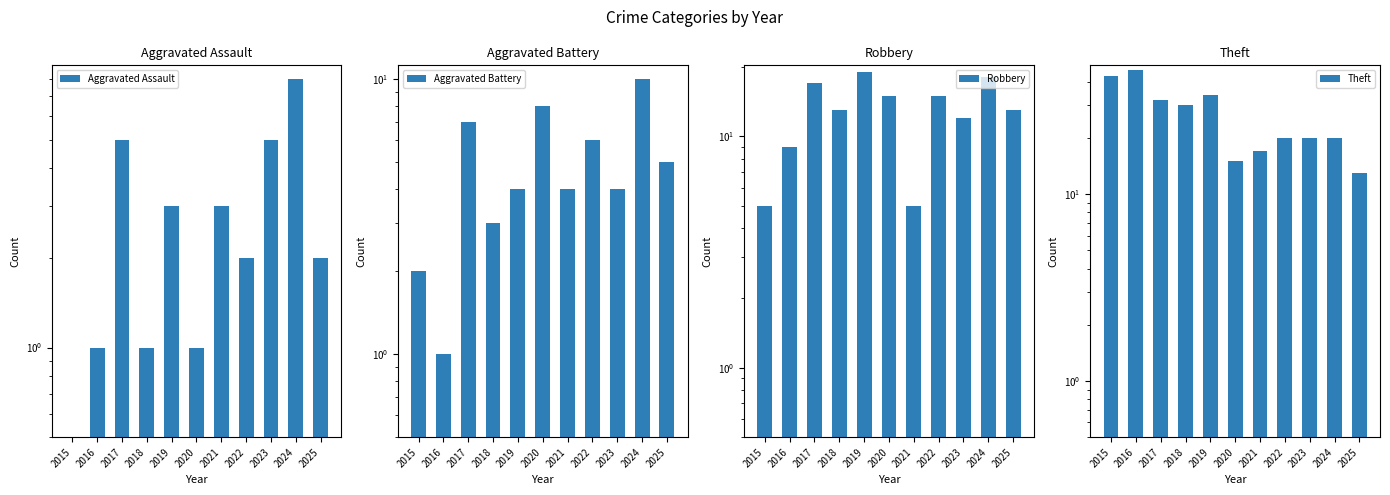

What is the value of the Aggravated Battery bar at the 9th from the left?

4